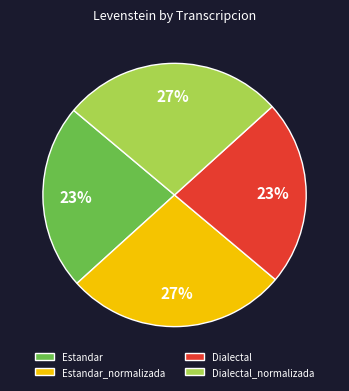

The Dialectal slice represents 10% of the pie. True or false?

False